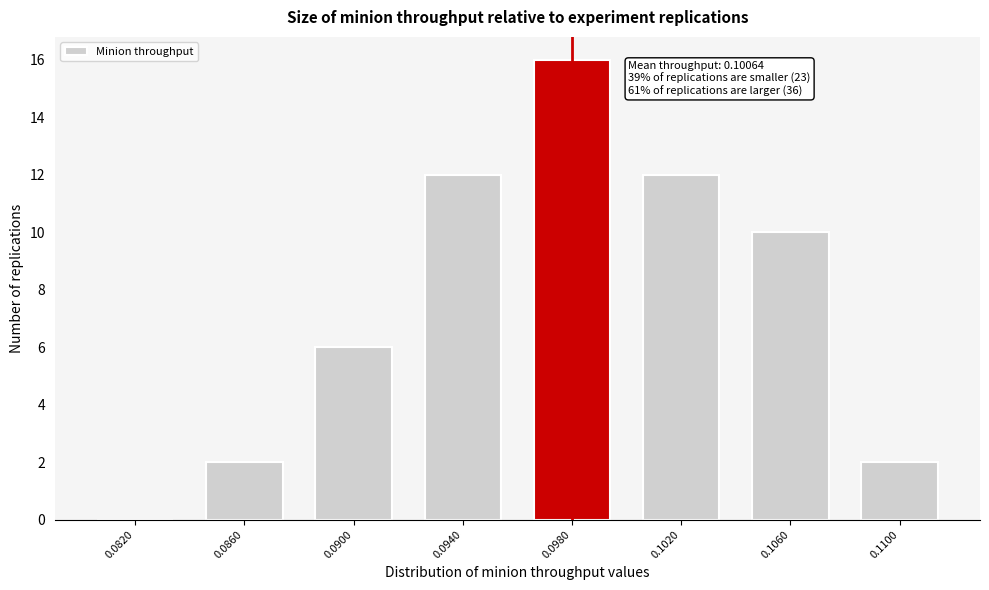

Reading left to right, list all the values displayed in this chart.

0.0820=0	0.0860=2	0.0900=6	0.0940=12	0.0980=16	0.1020=12	0.1060=10	0.1100=2